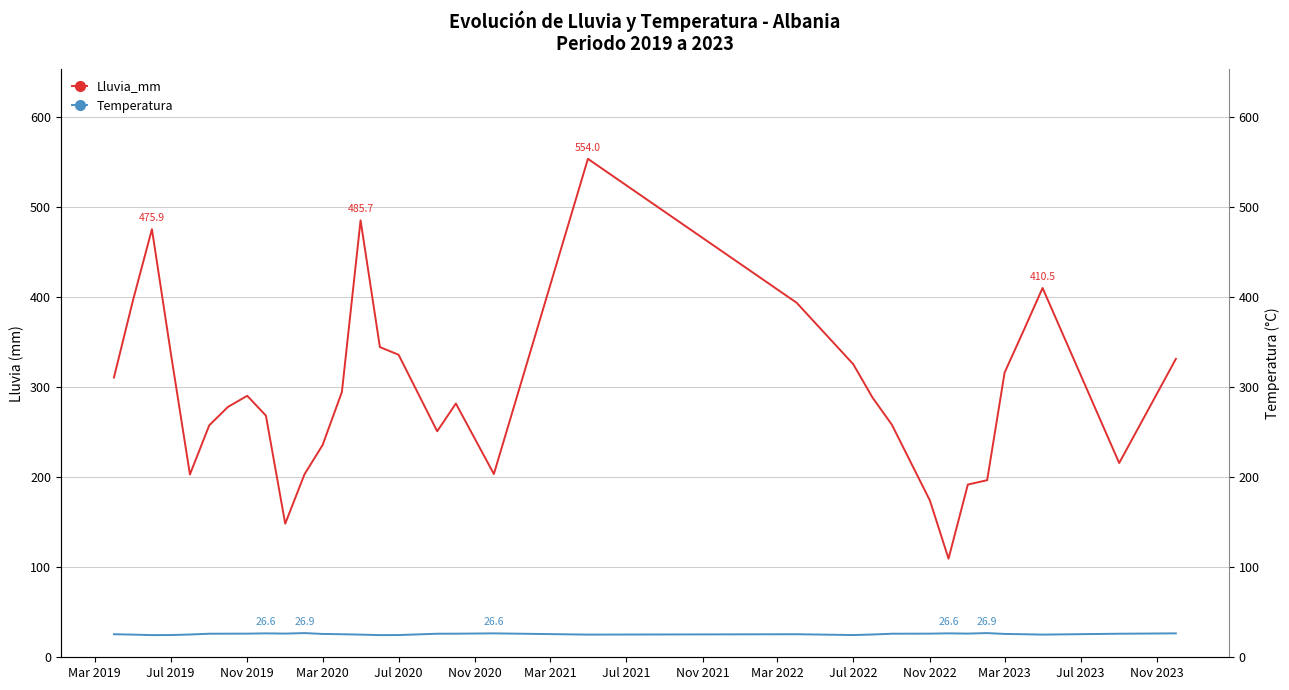

What is the difference between the maximum and minimum values in the Lluvia_mm series?

444.4